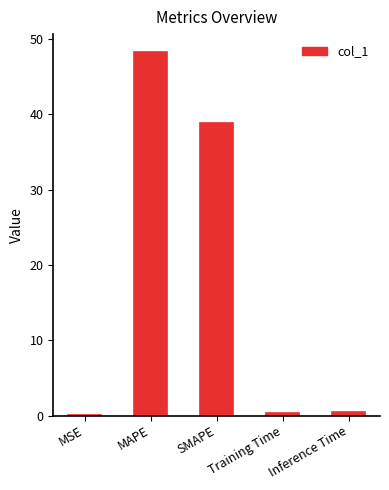

Is it true that the value at SMAPE is 67.3?

False